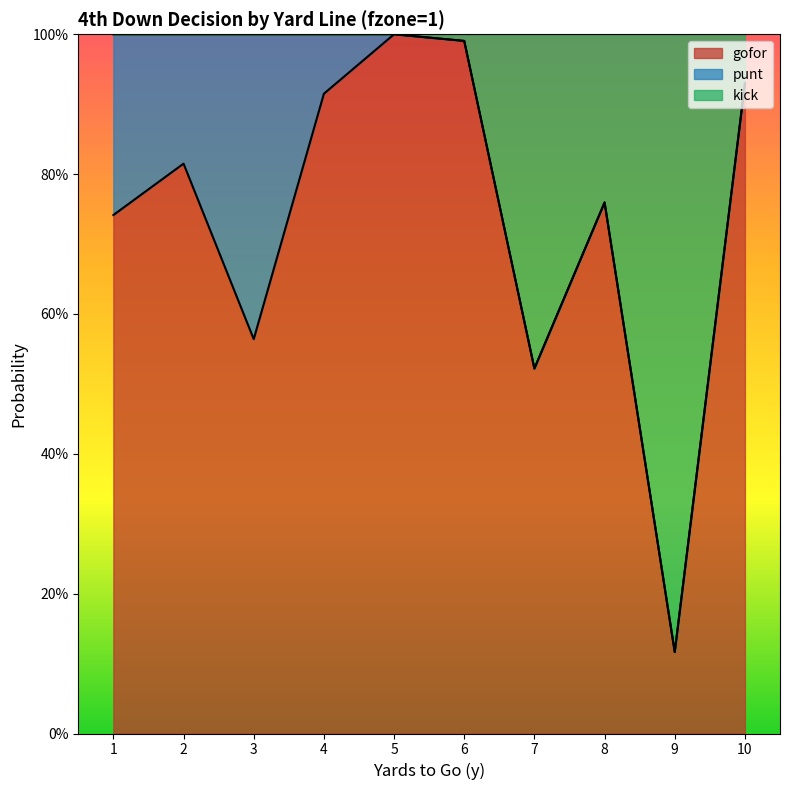

Where is gofor nearest to the value 0?

9